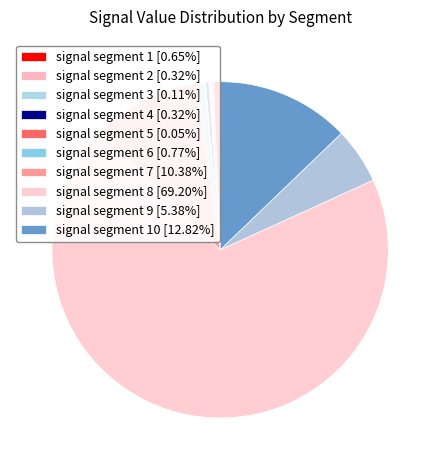

What is the smallest slice in the pie chart?

signal segment 5